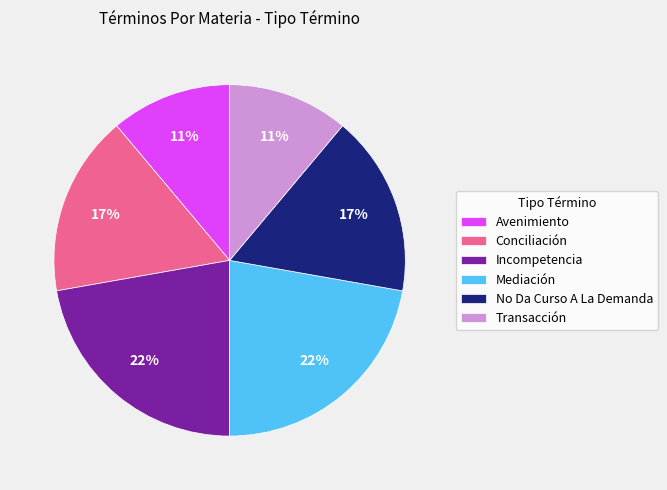

The Conciliación slice represents 17% of the pie. True or false?

True